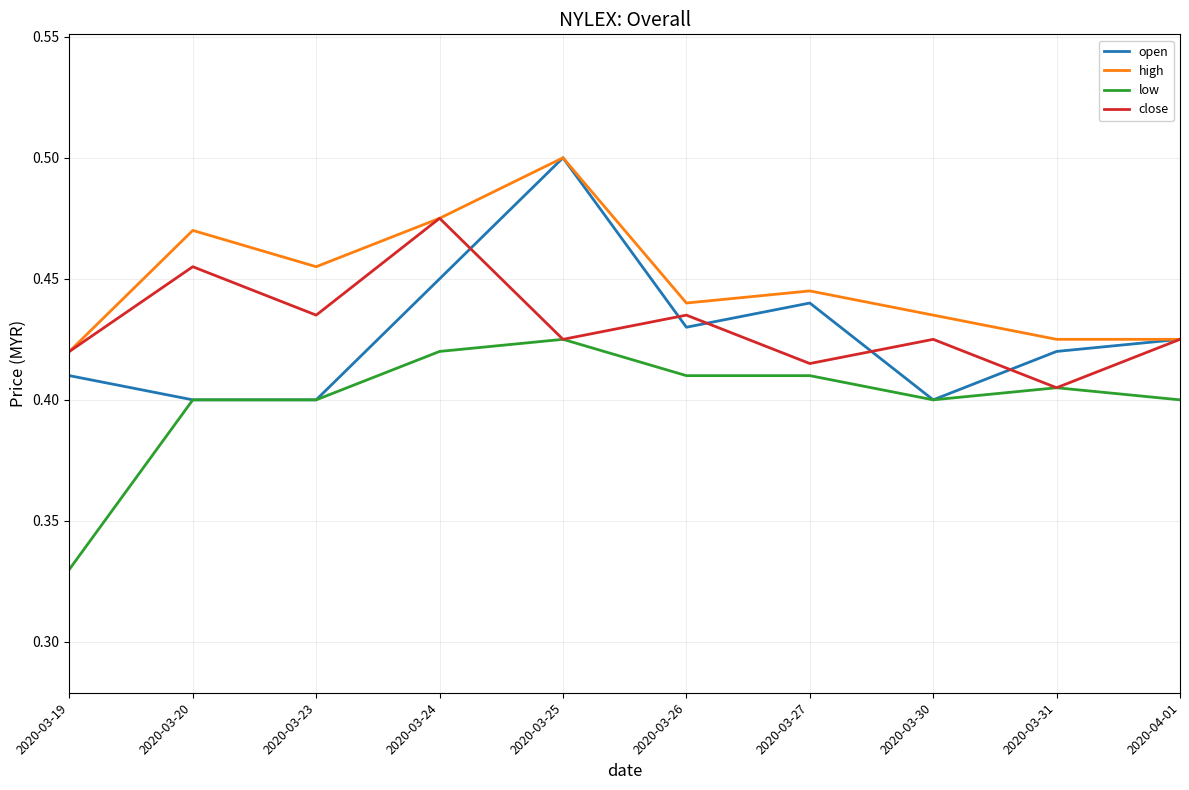

Which category has the lowest value across all series?

2020-03-19